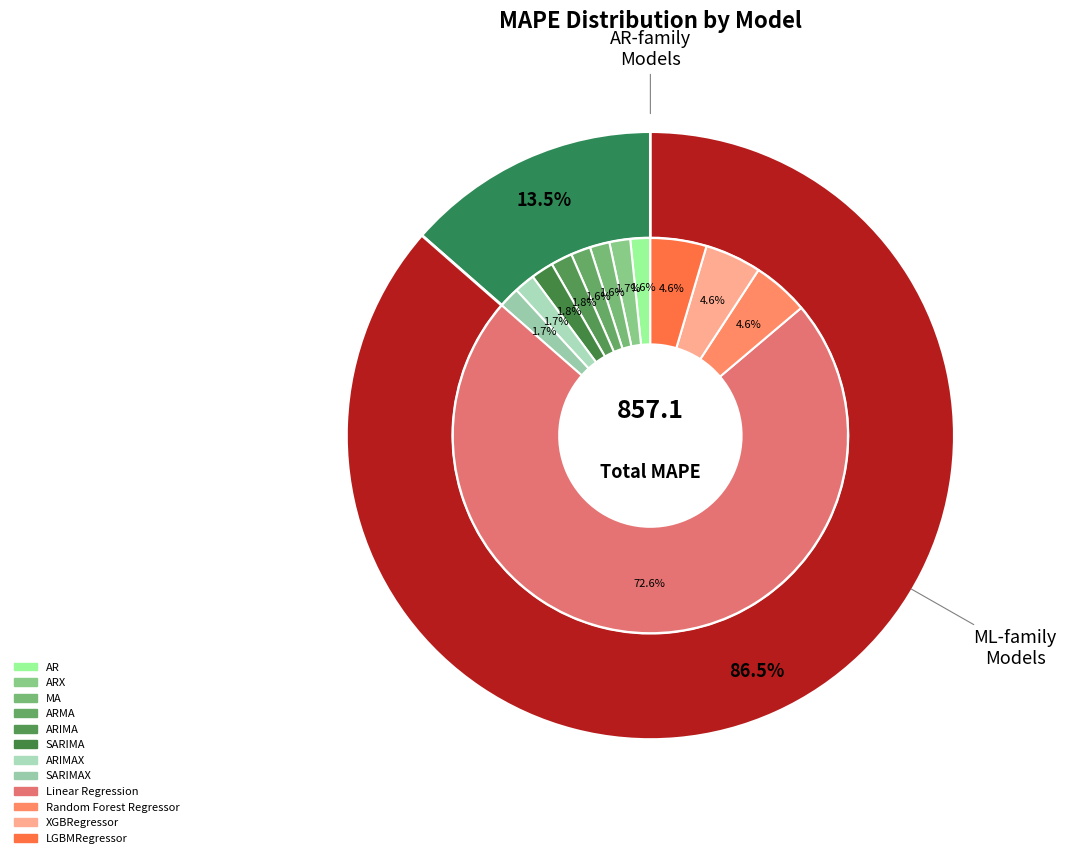

What is the ratio of the value at LGBMRegressor to the value at MA?

2.8